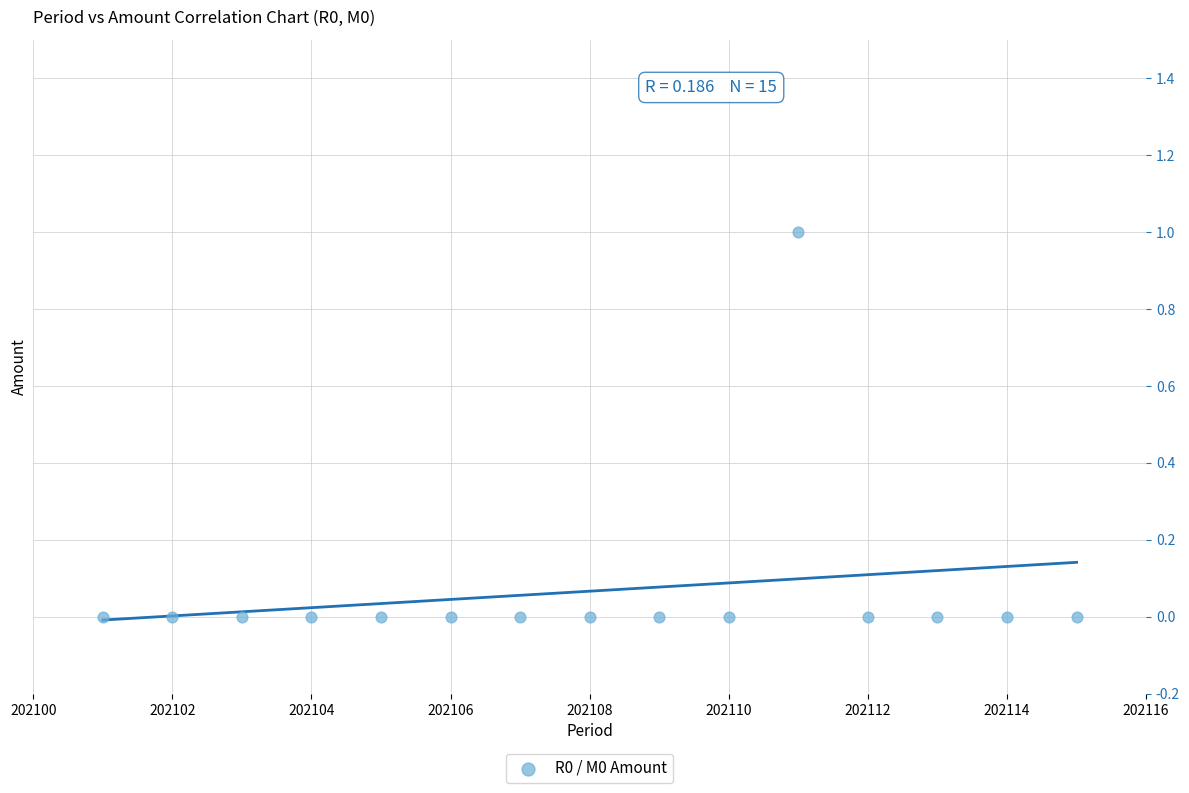

What is the range of X values (max minus min)?

14